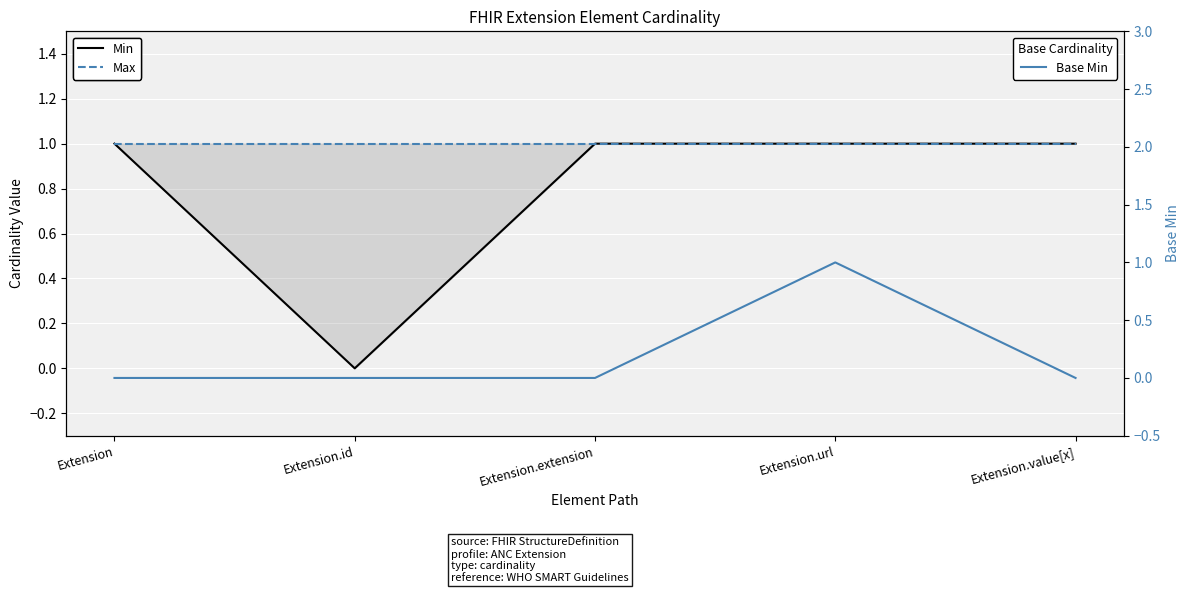

List the series in order of their peak value, highest first.

Min, Max, Base Min